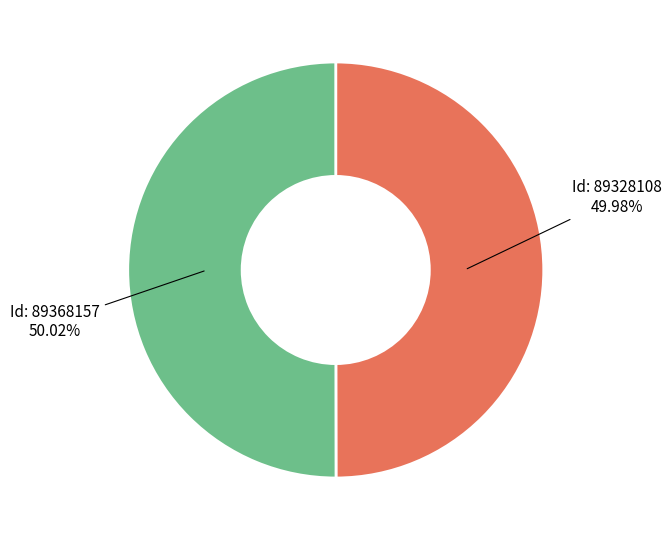

Is there a majority slice in this chart?

Yes